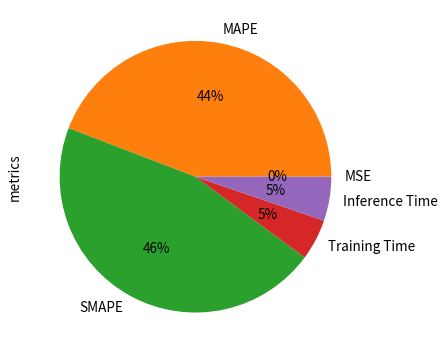

To the nearest percent, what portion does SMAPE represent?

46%